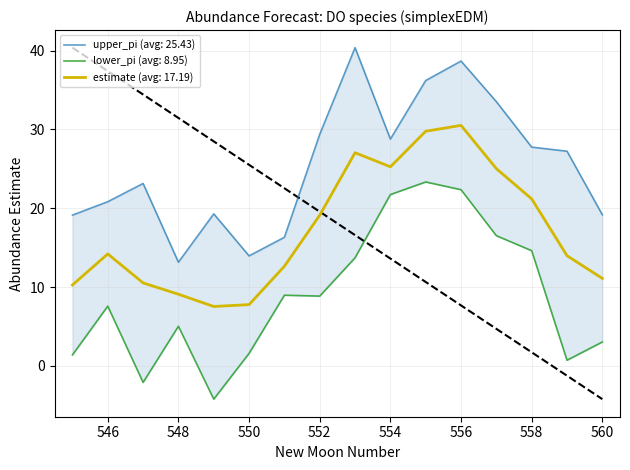

Which series has the largest total across all categories?

upper_pi